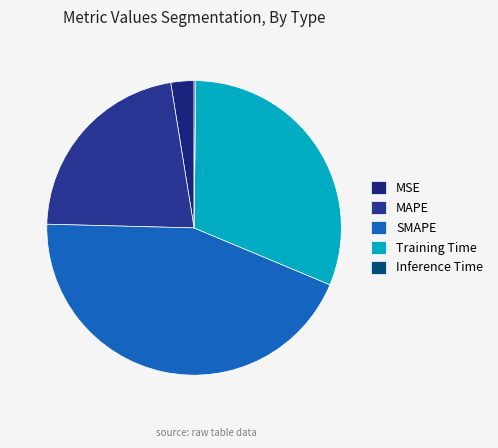

Is it true that Inference Time is 0% of the pie?

True